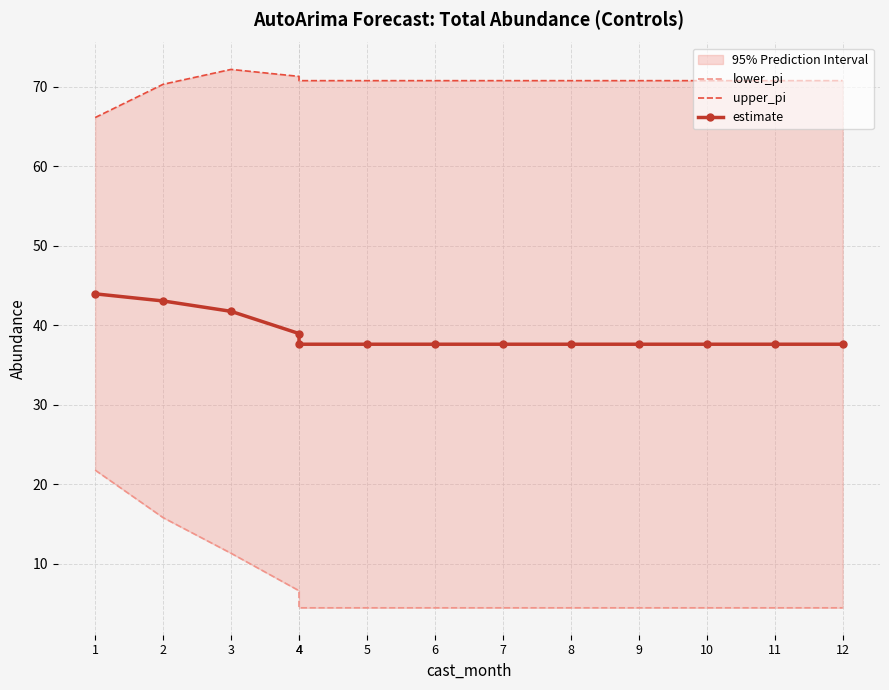

True or false: estimate has a value of 18.7 at 8.

False